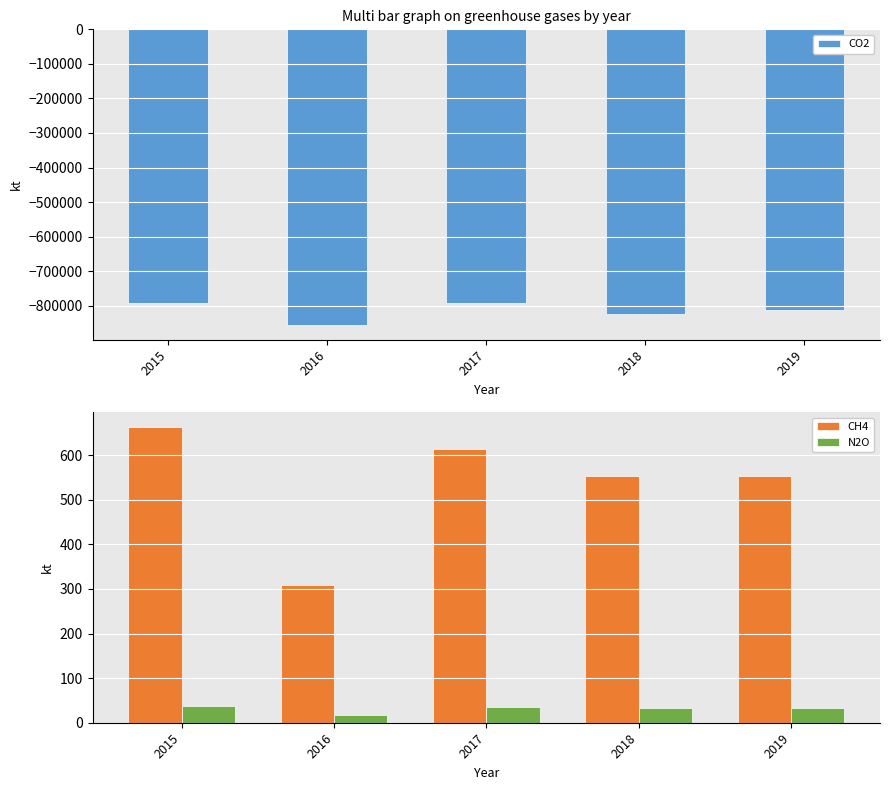

What are all the series names shown in the legend?

CO2, CH4, N2O